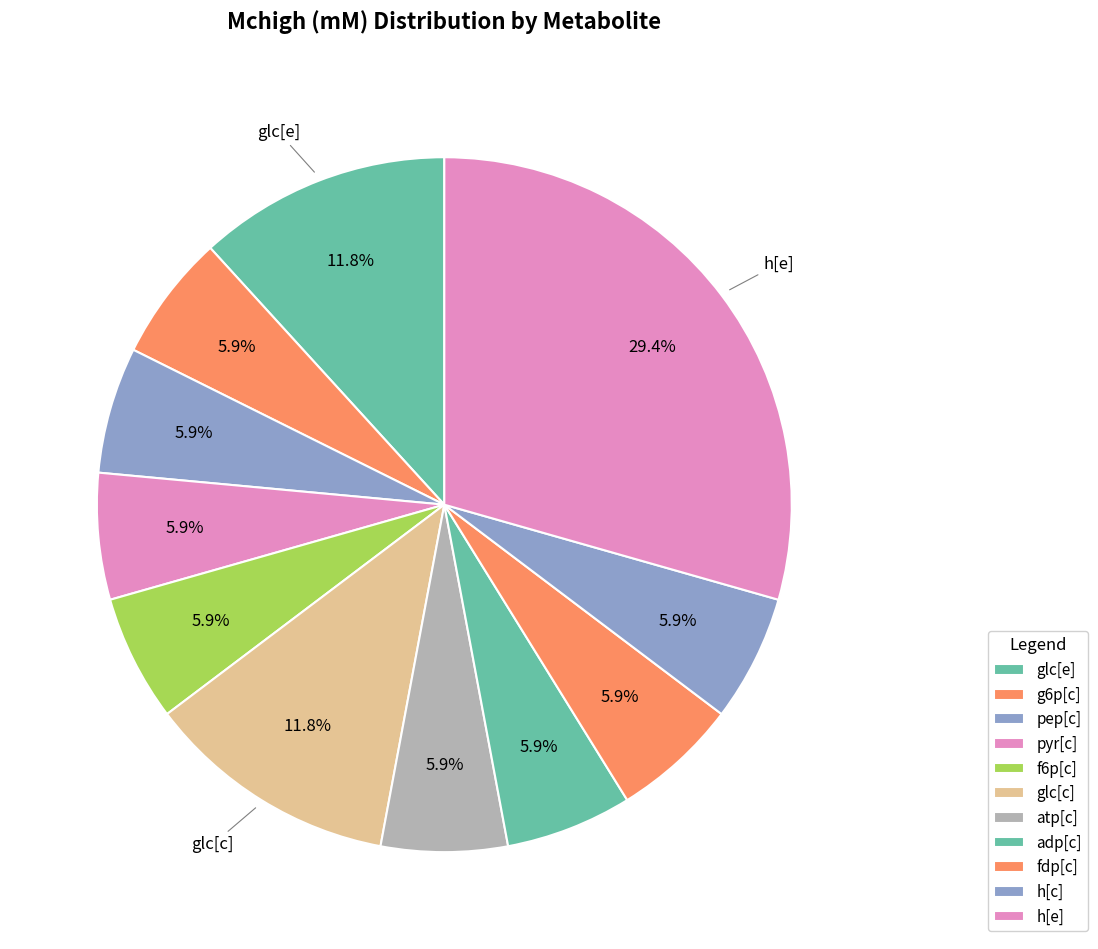

How many segments does this pie chart have?

11